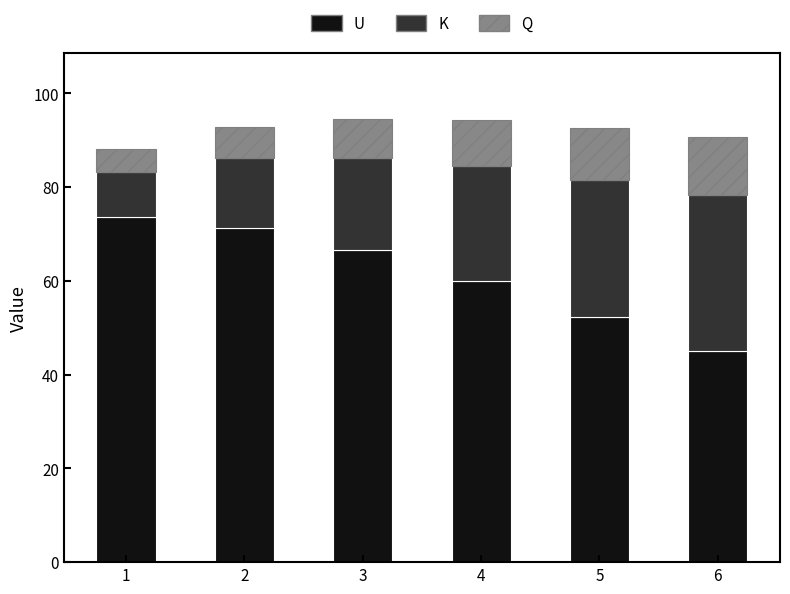

Reading right to left, list the values for the U series.

45.0	52.4	59.9	66.5	71.4	73.6